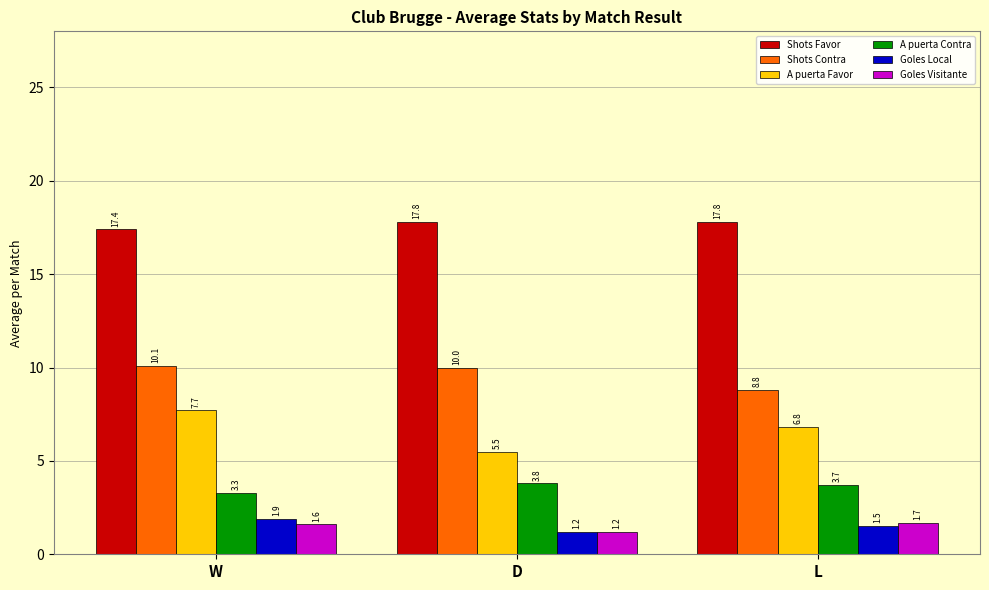

What position from the left is W?

1